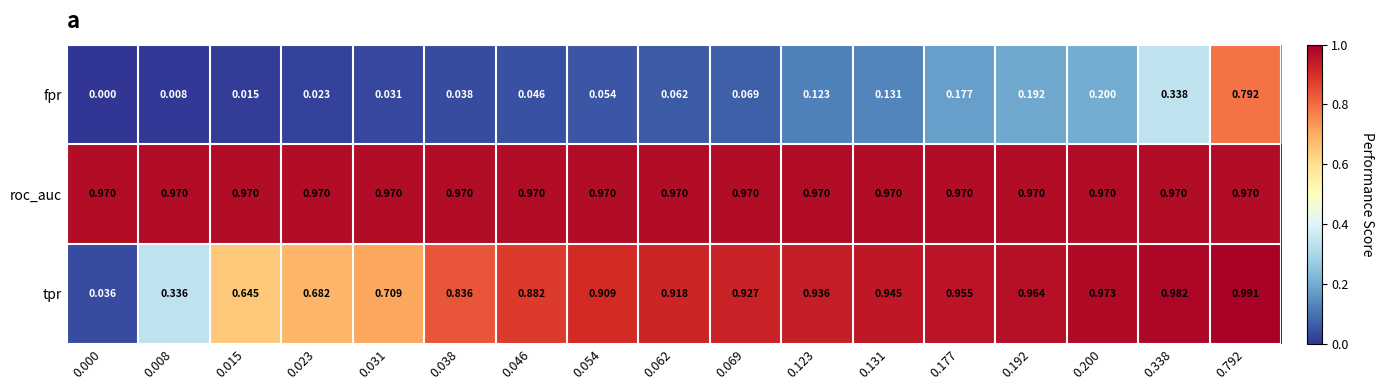

At which category is the sum across all series the highest?

0.792